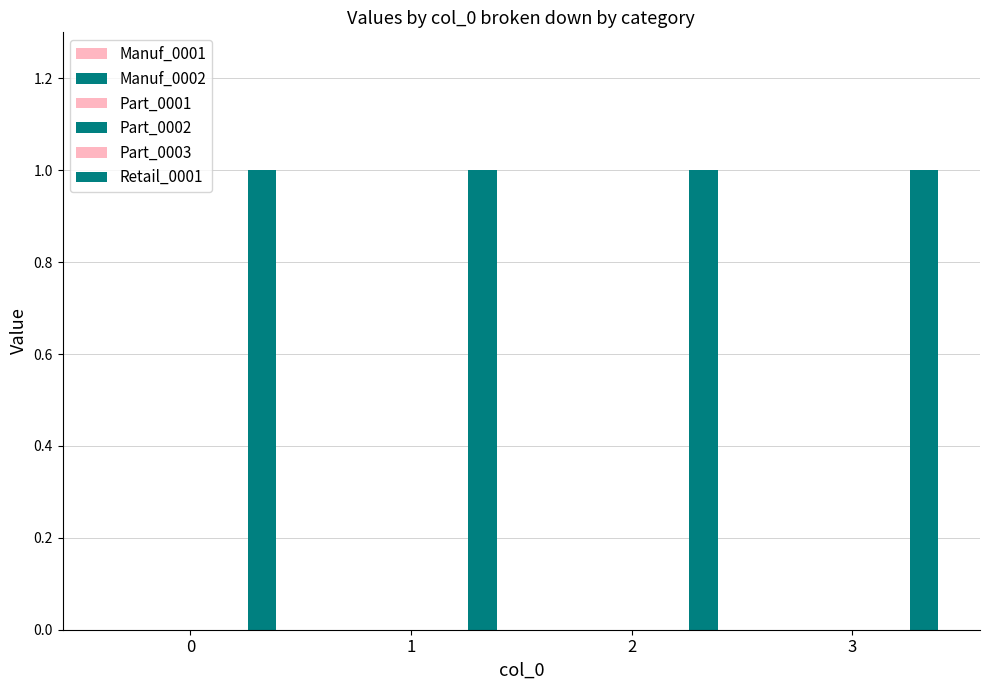

What are all the series names shown in the legend?

Manuf_0001, Manuf_0002, Part_0001, Part_0002, Part_0003, Retail_0001